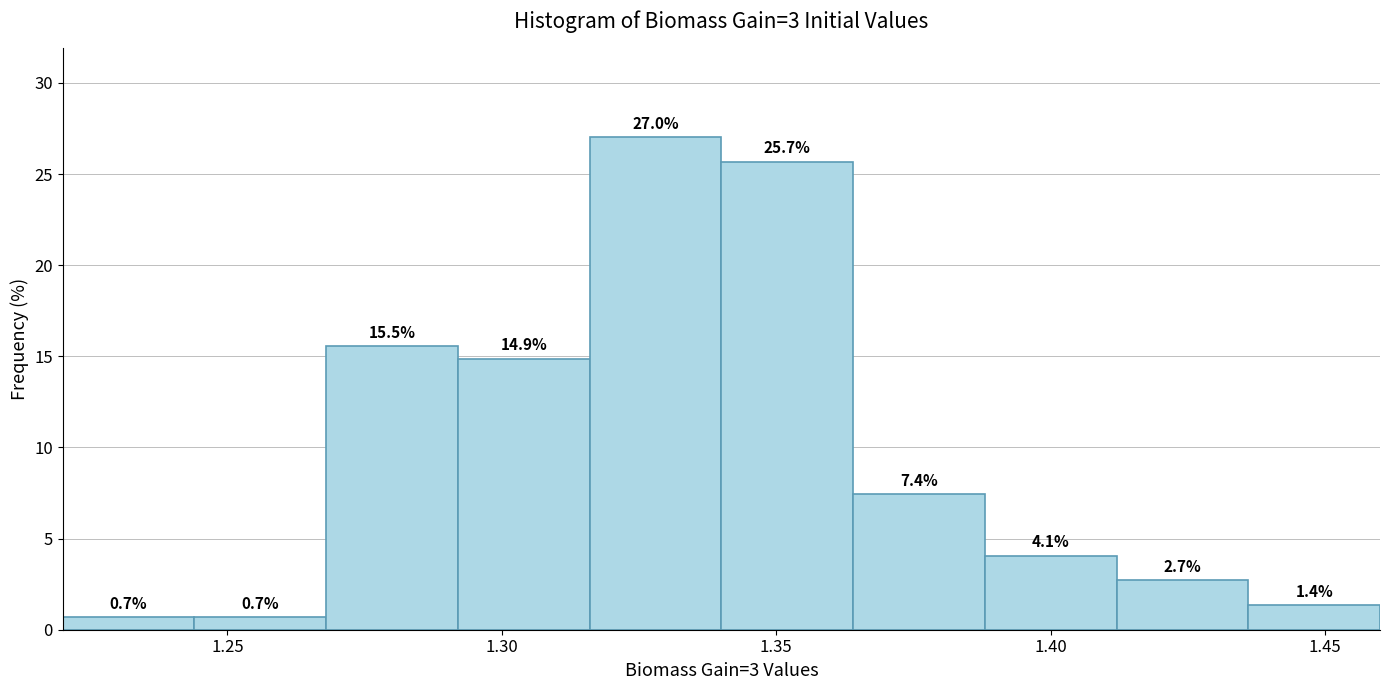

Reading left to right, list every bar in this chart as the range it spans on the x-axis followed by its height. The bar edges are not printed on the chart, so give them approximately, as read against the axis.

1.220 to 1.244: 0.7
1.244 to 1.268: 0.7
1.268 to 1.292: 15.5
1.292 to 1.316: 14.9
1.316 to 1.340: 27.0
1.340 to 1.364: 25.7
1.364 to 1.388: 7.4
1.388 to 1.412: 4.1
1.412 to 1.436: 2.7
1.436 to 1.460: 1.4